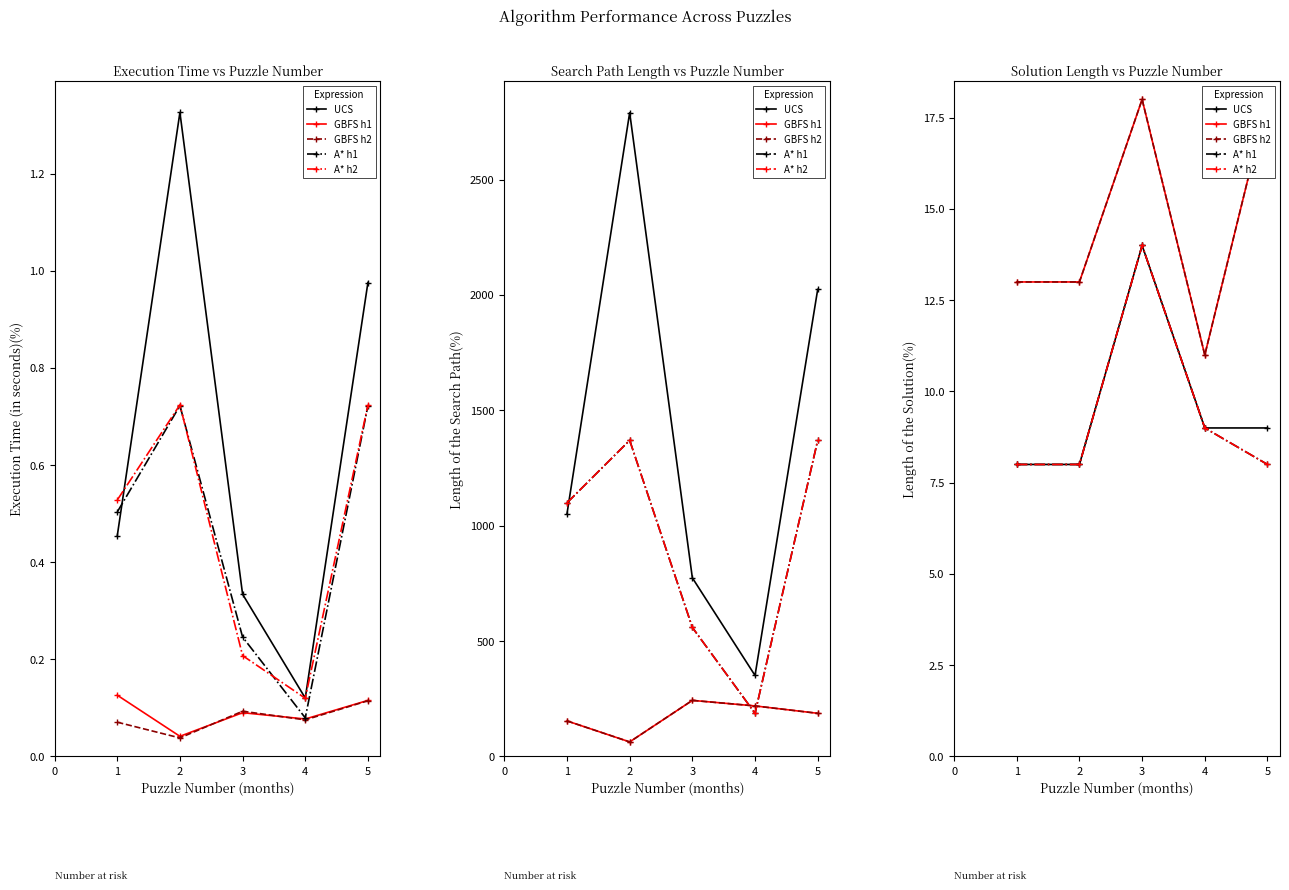

What is the value of the GBFS h1 point at the 2nd from the left?

13